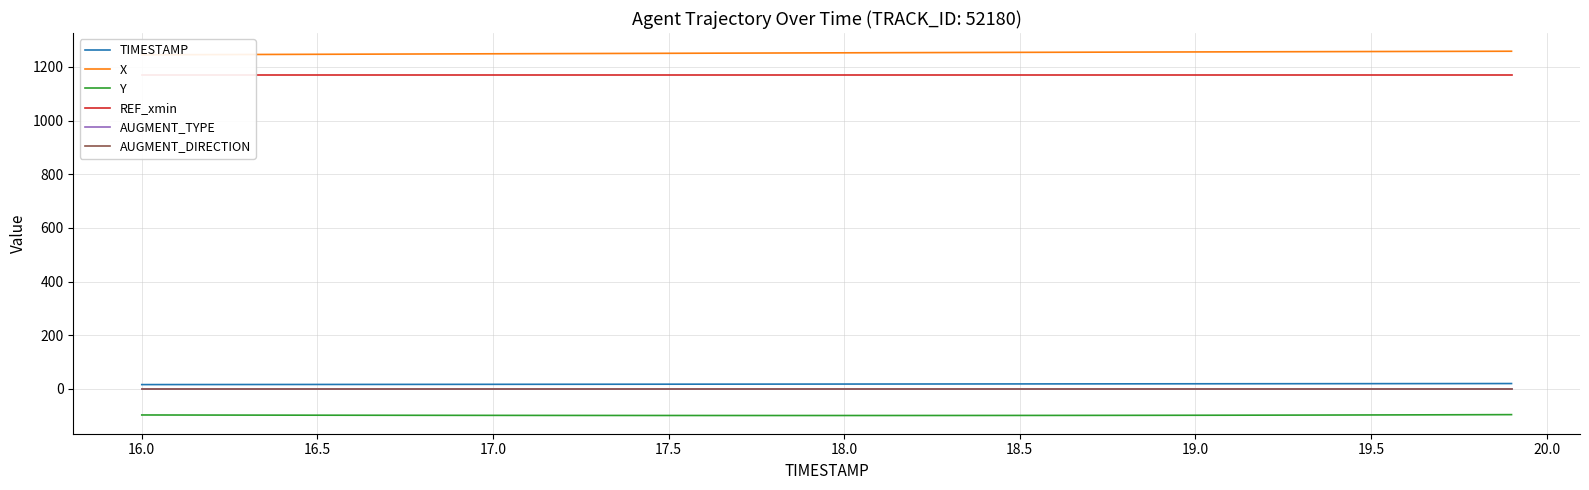

True or false: AUGMENT_DIRECTION has more than 2 points higher than both neighbors.

False